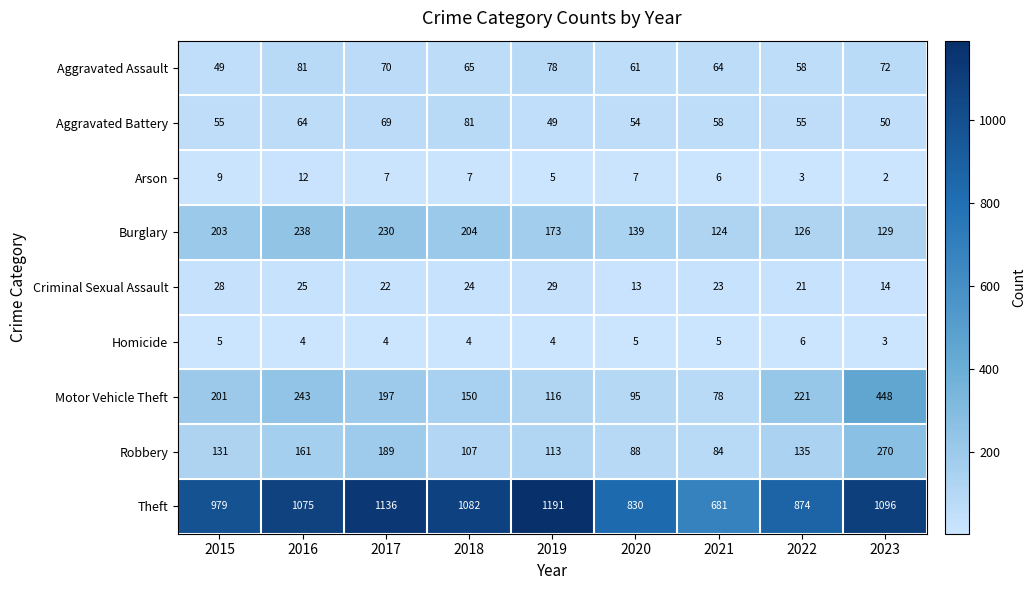

What is the total value across all series at 2021?

1123